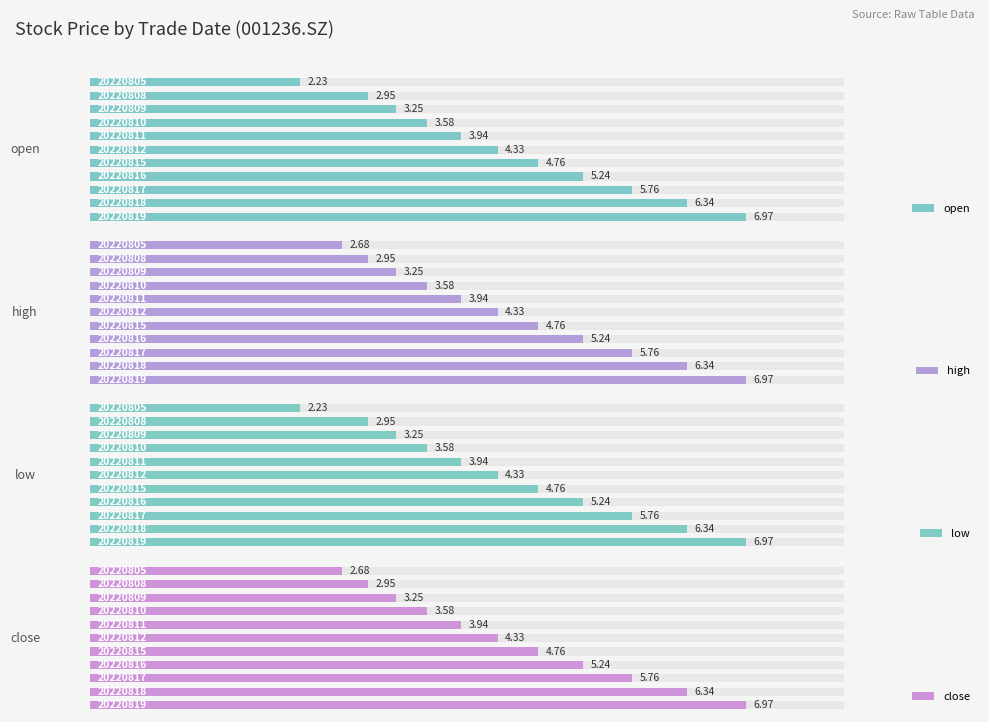

At how many categories does at least one series exceed 4?

6